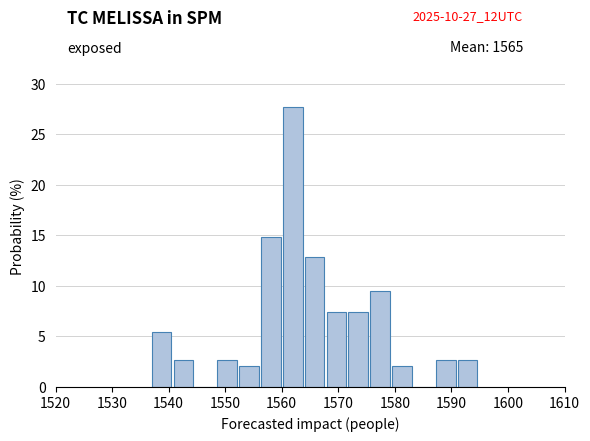

Read against the x-axis, roughly where is the centre of the tallest bar?

1562